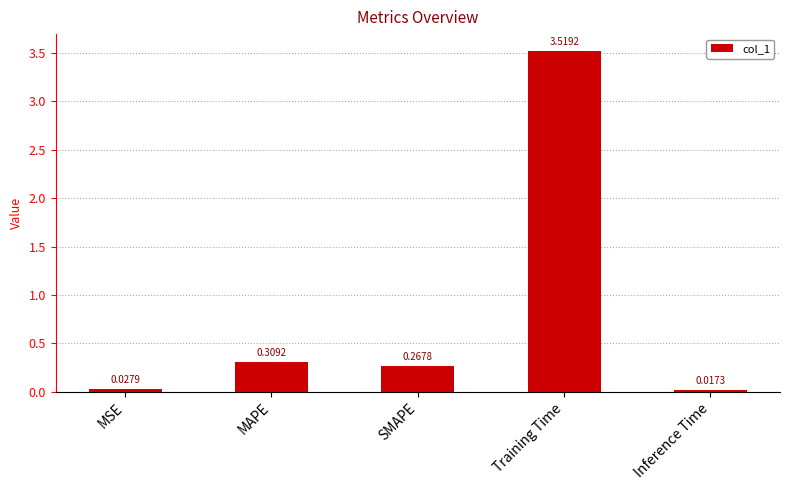

Are the bars grouped side by side (vs. stacked)?

No